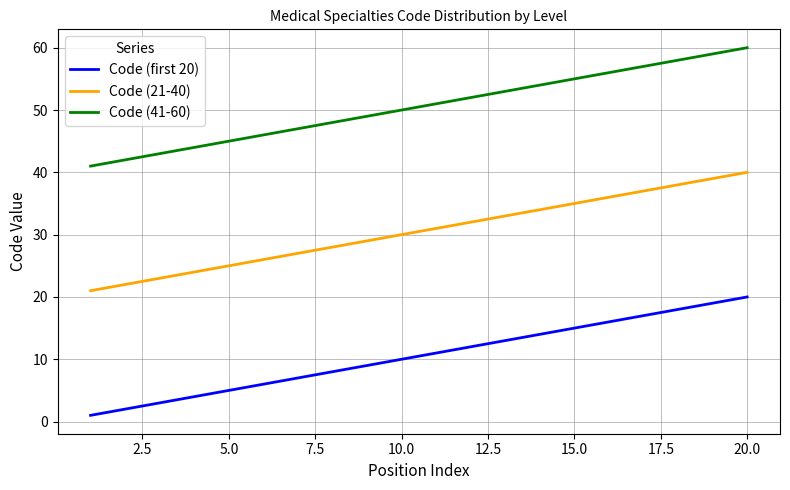

What is the difference between the maximum and minimum values in the Code (21-40) series?

19